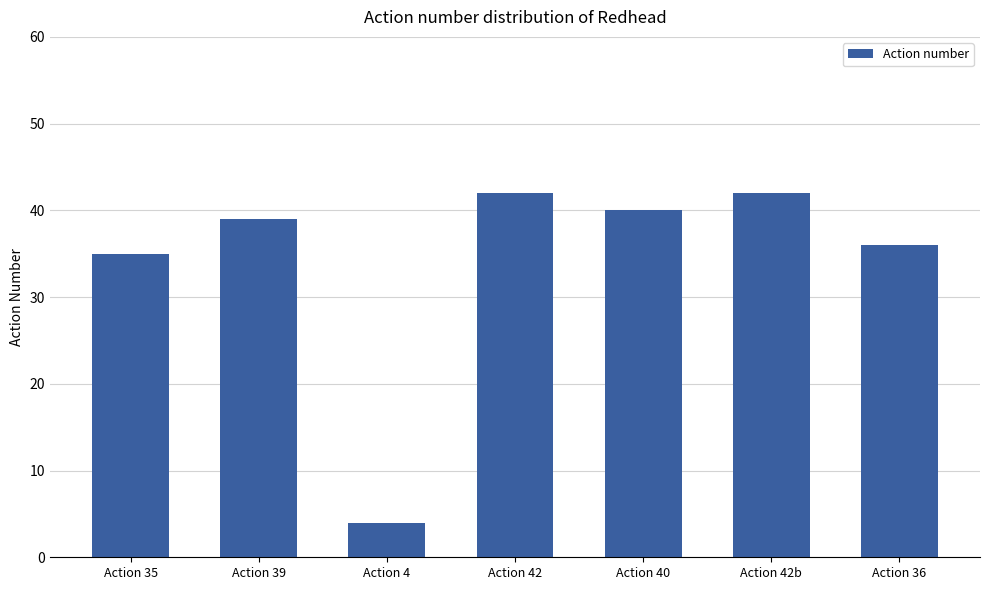

What is the maximum value shown in the chart?

42